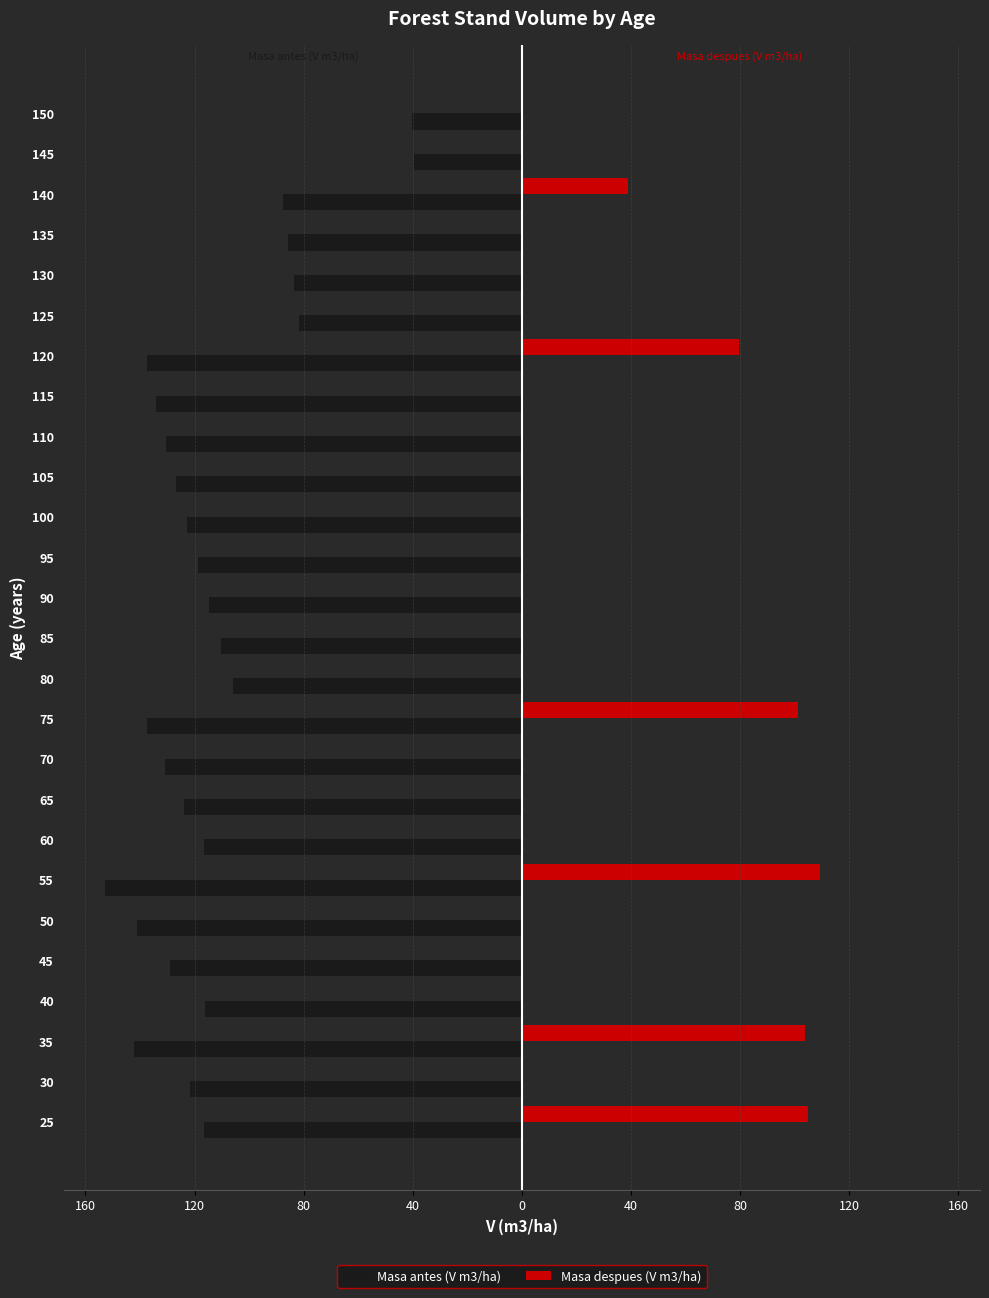

What are all the series names shown in the legend?

Masa antes (V m3/ha), Masa despues (V m3/ha)